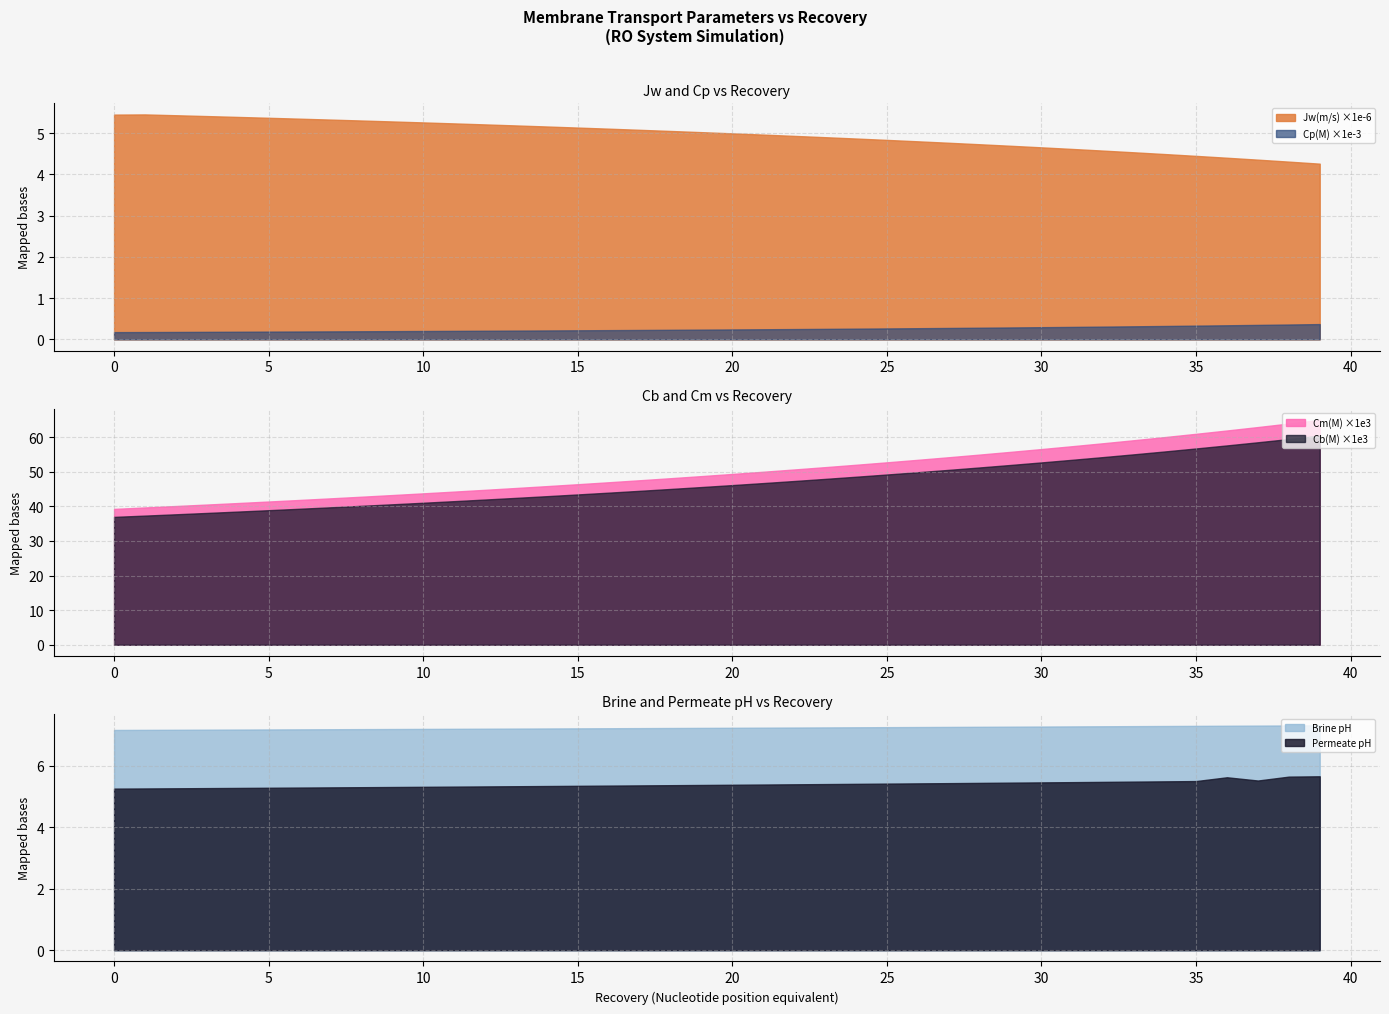

What is the total value across all series at 3?

12.5